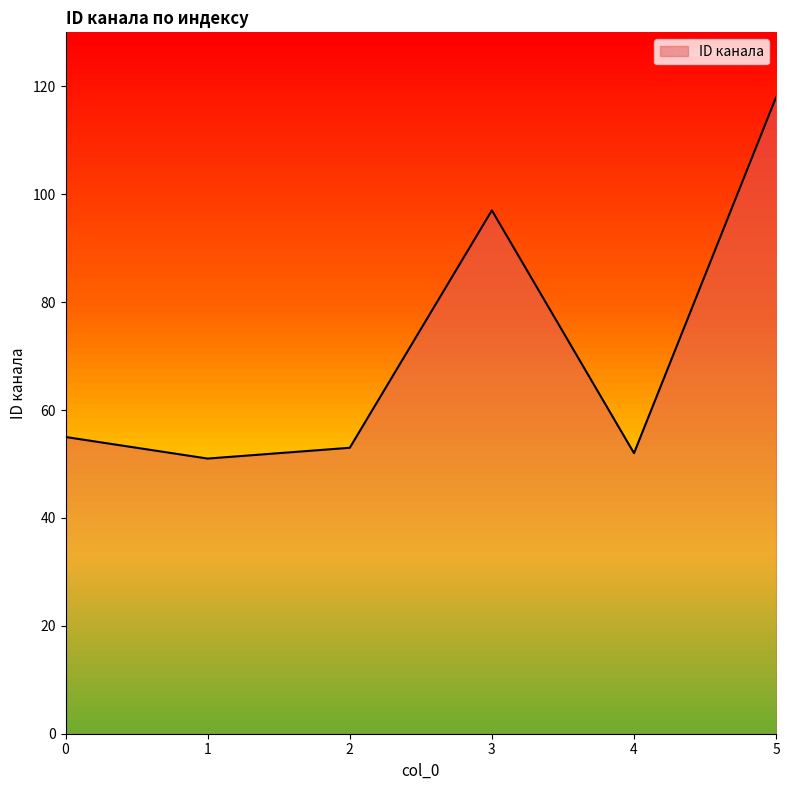

True or false: there are more than 0 points higher than both neighbors.

True